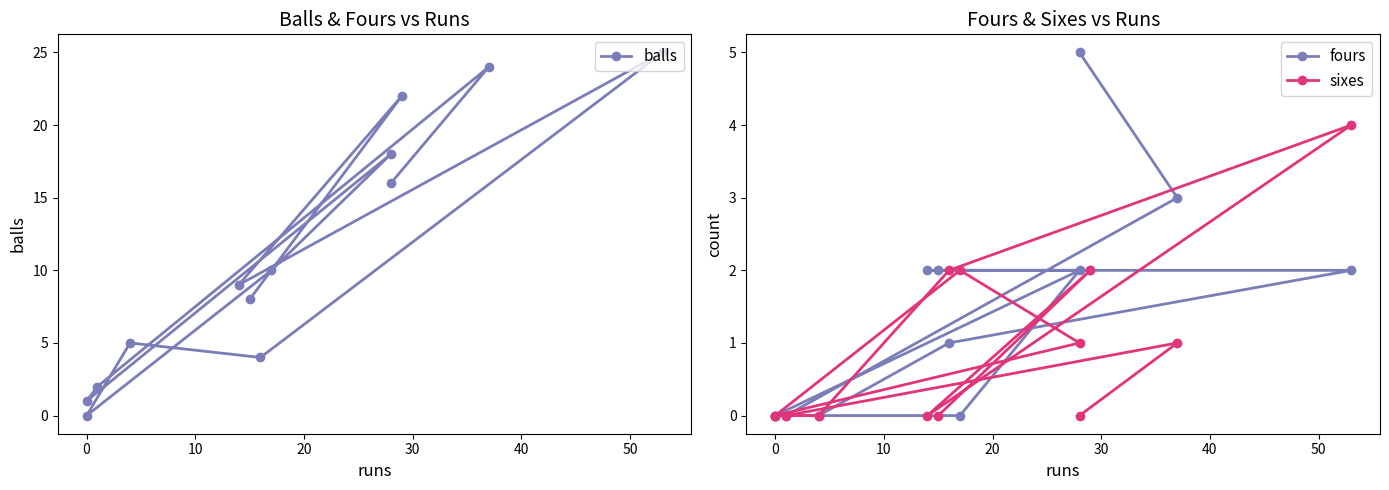

What is the greatest value displayed?

25